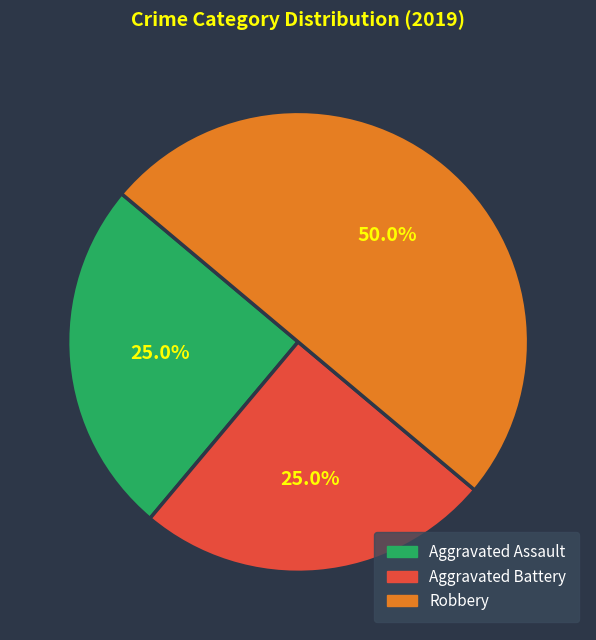

The Aggravated Assault slice represents 18% of the pie. True or false?

False